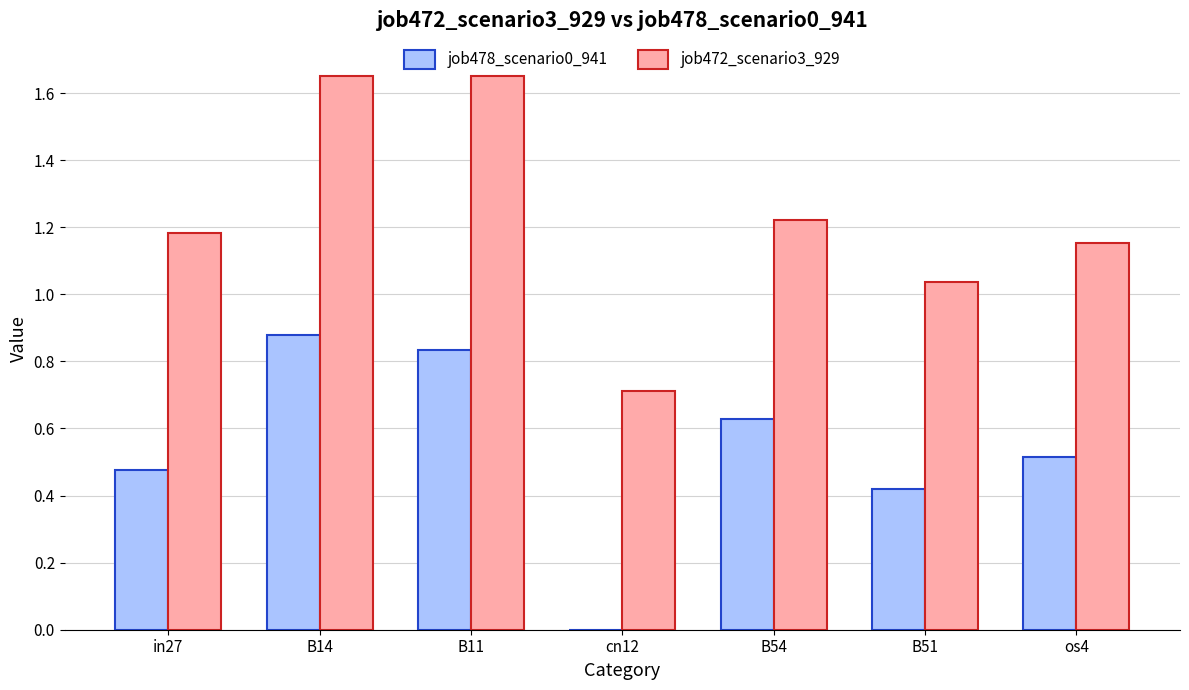

Which series changed the most between cn12 and os4?

job478_scenario0_941